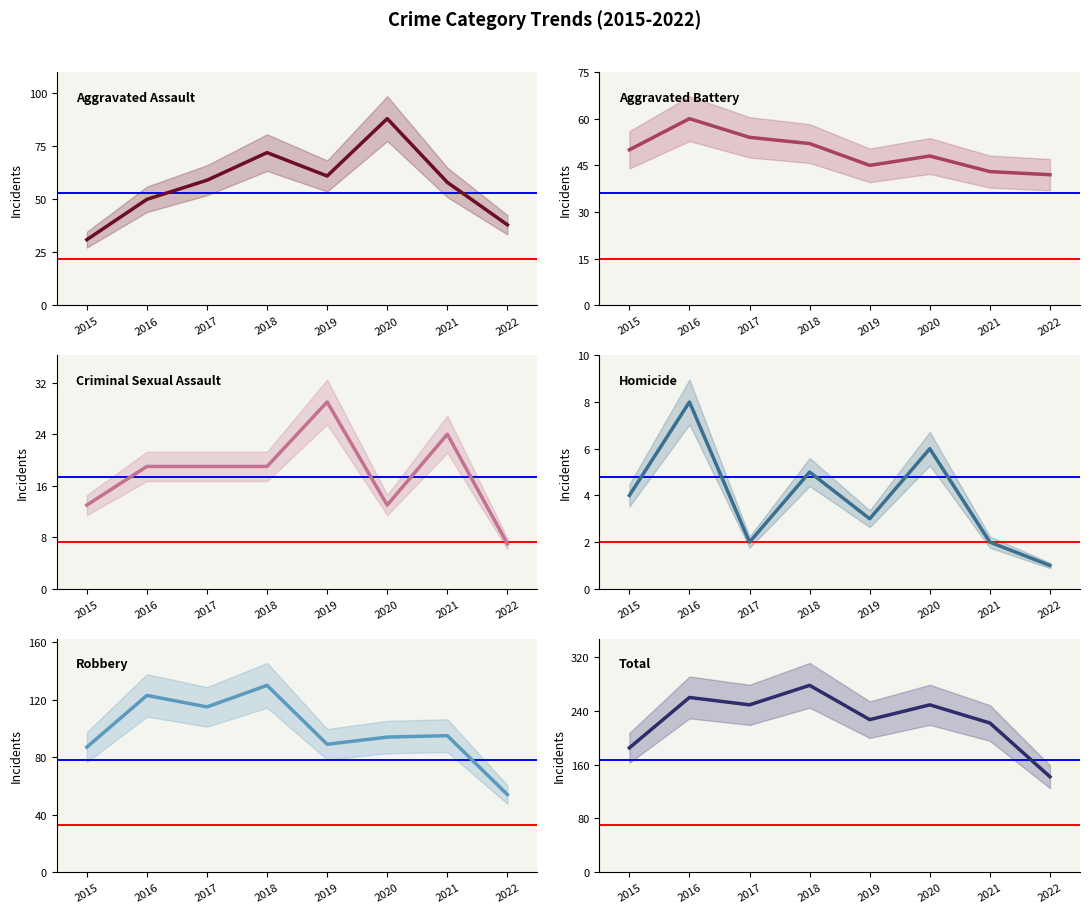

Is this an area chart (filled region under the line)?

No